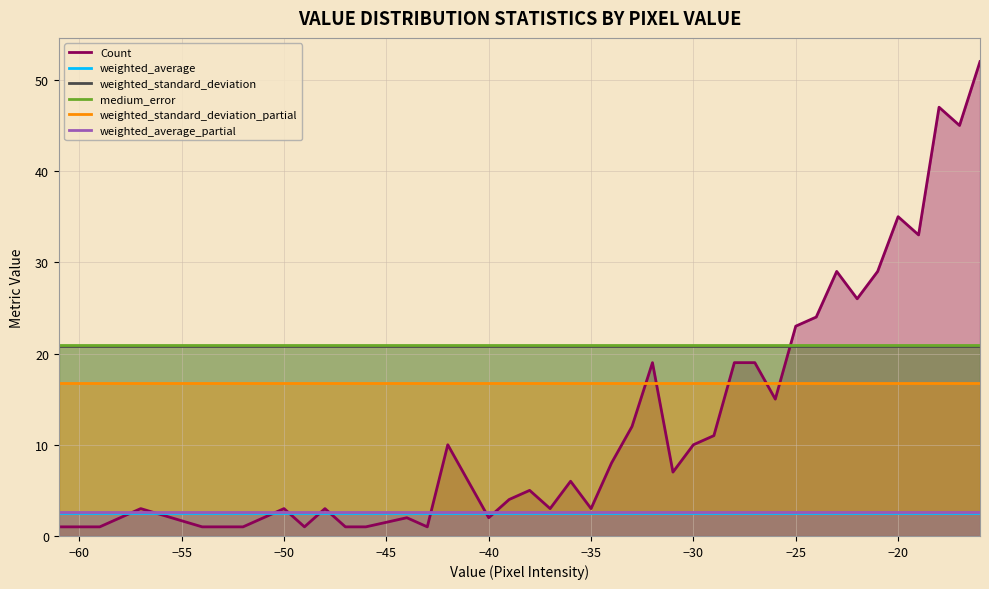

Which series has the largest range (max minus min)?

Count